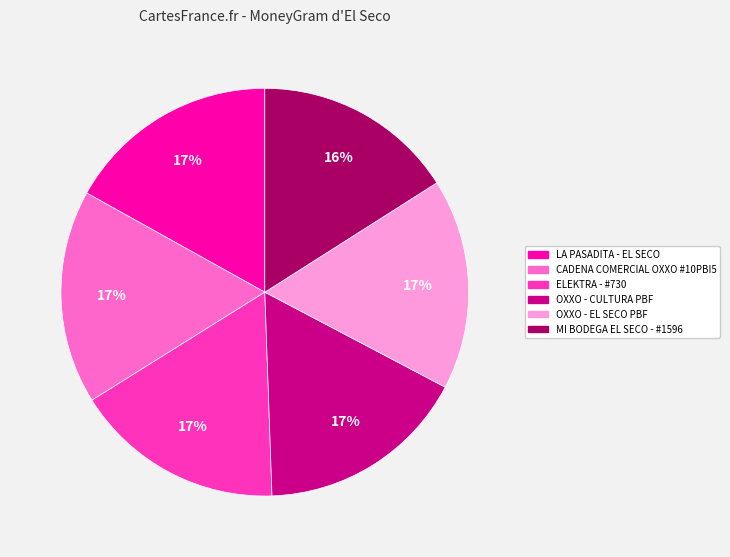

Do CADENA COMERCIAL OXXO #10PBI5 and OXXO - EL SECO PBF together represent more than half of the pie?

No